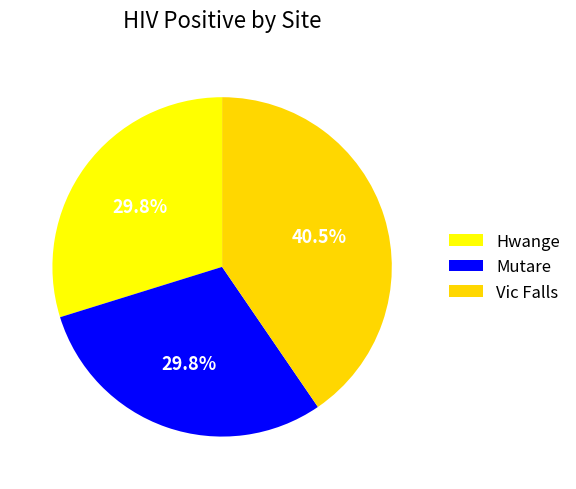

Is it true that Mutare is 23% of the pie?

False